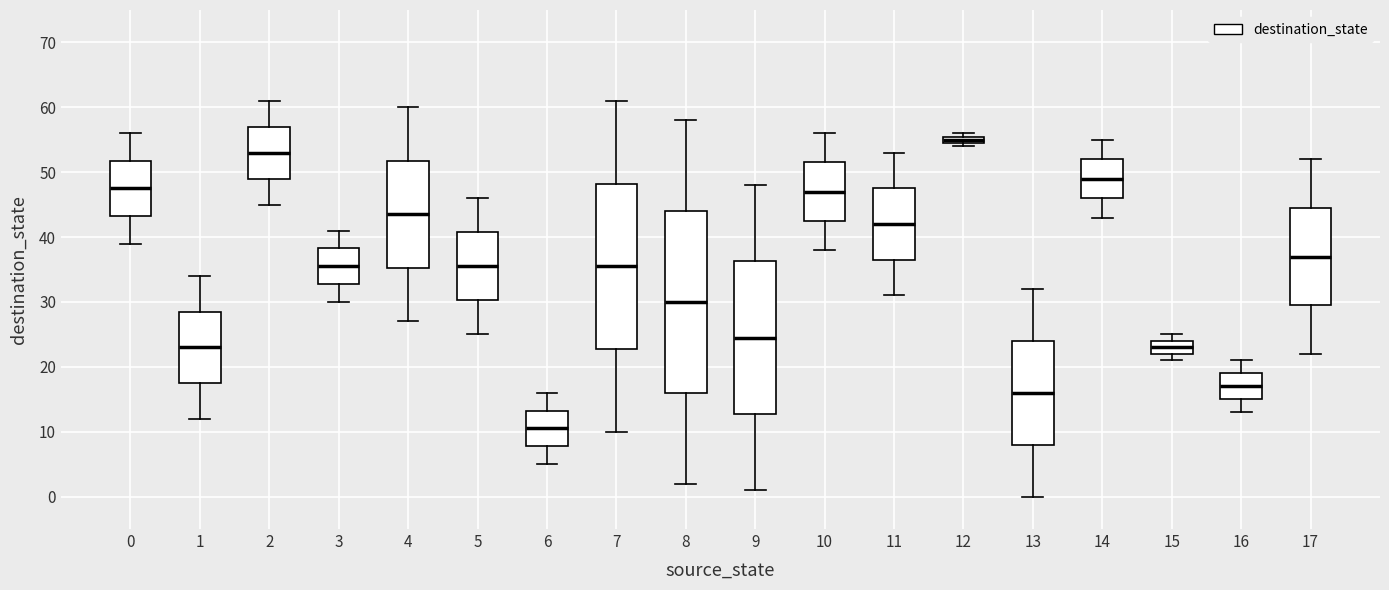

Comparing the boxes themselves (not the whiskers), which one is the tallest?

8